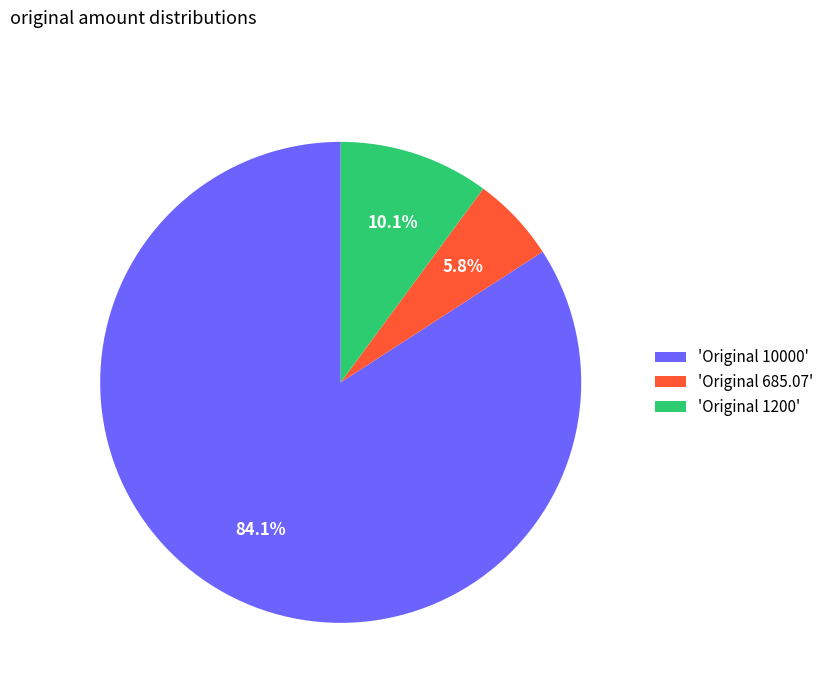

To the nearest percent, what is the average slice percentage?

33%